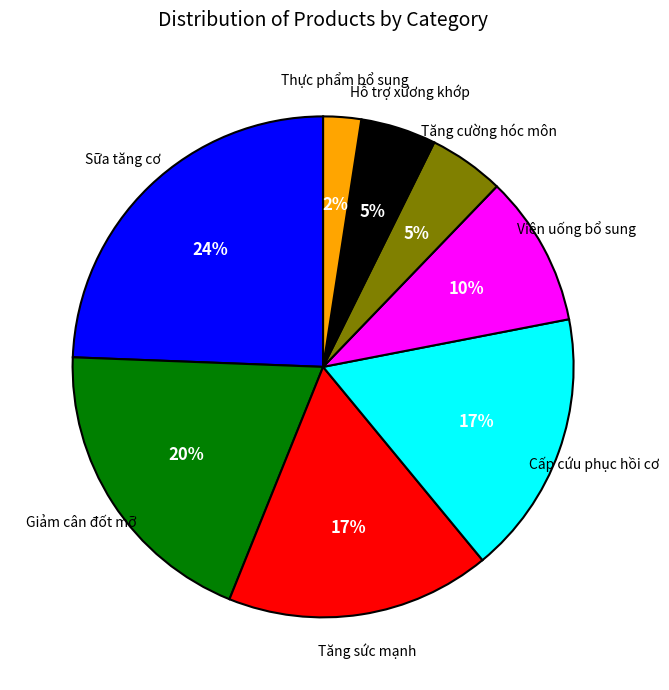

Is there any slice that represents more than half of the pie?

No